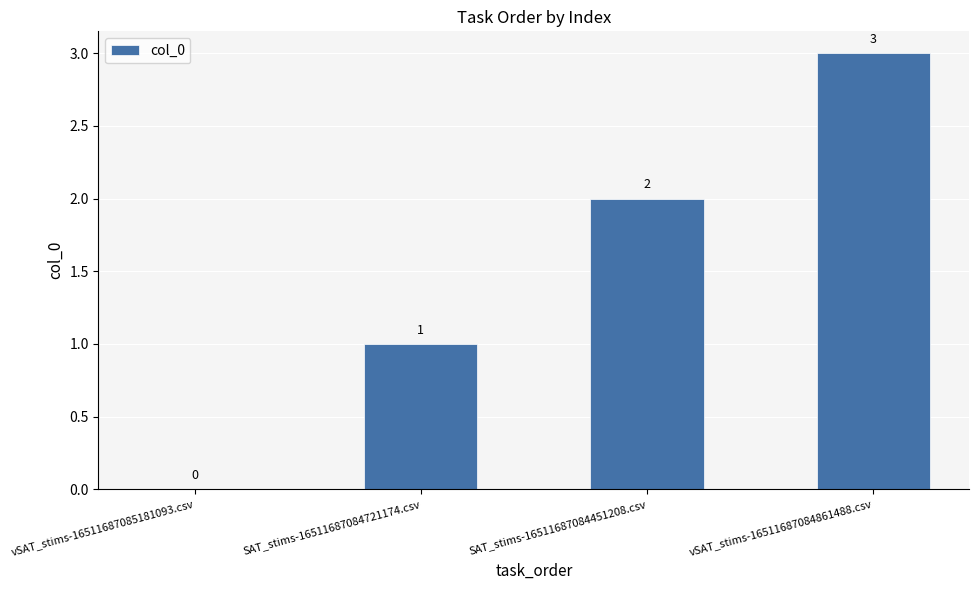

True or false: the data shows 0 at vSAT_stims-16511687085181093.csv.

True